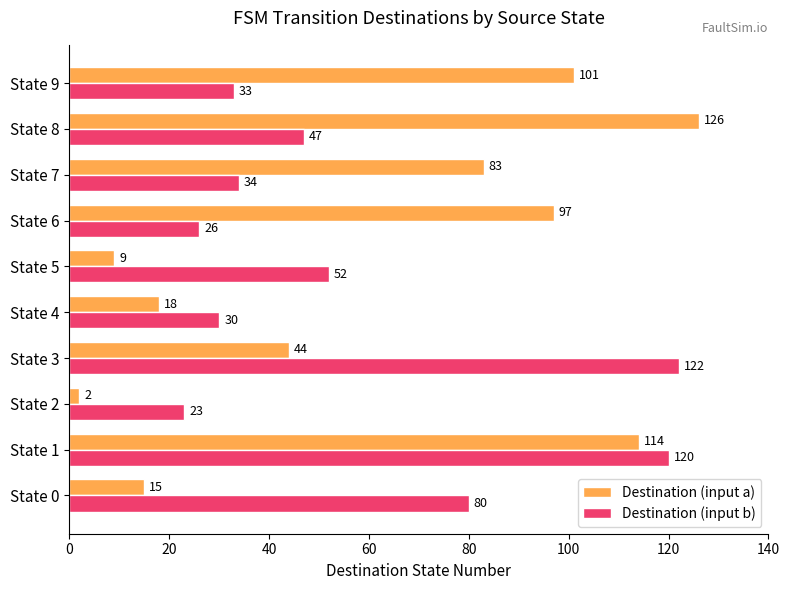

Which series has the largest total across all categories?

Destination (input a)